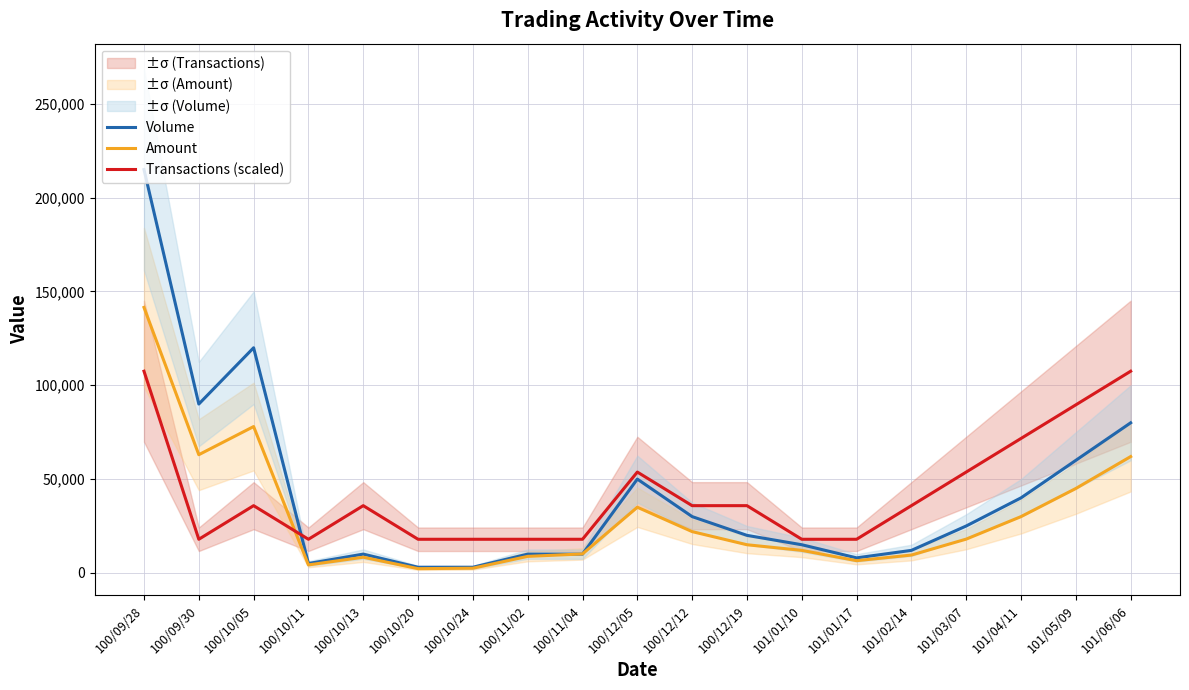

Where is the first local maximum for Transactions (scaled)?

100/10/05